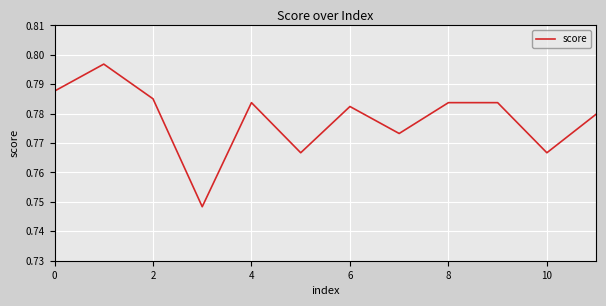

Is it true that the value at 6 is 0.4?

False